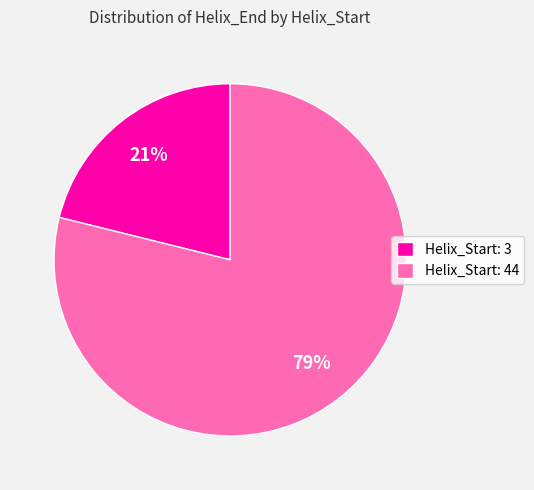

Which category has the biggest portion of the pie?

Helix_Start: 44